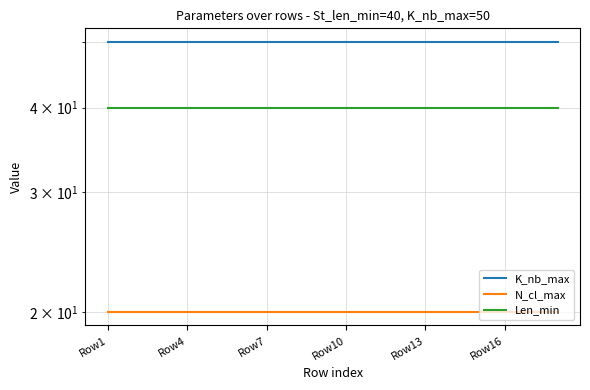

True or false: N_cl_max has more than 2 points higher than both neighbors.

False